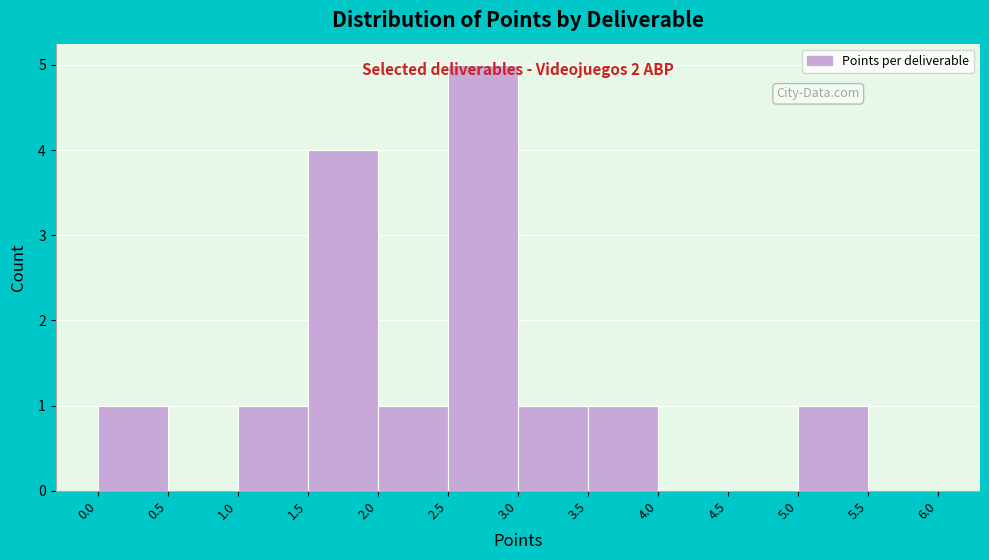

Which range on the x-axis has the tallest bar?

2.5 to 3.0